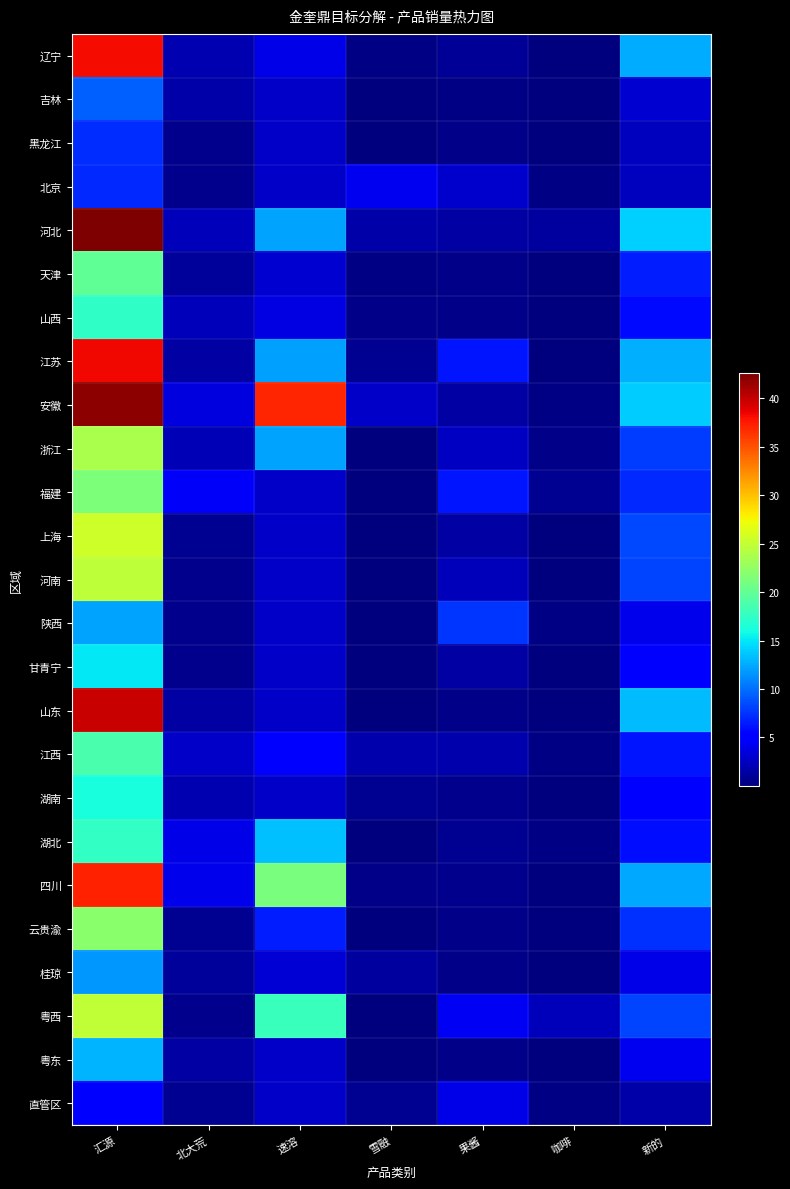

Which series has the largest total across all categories?

安徽